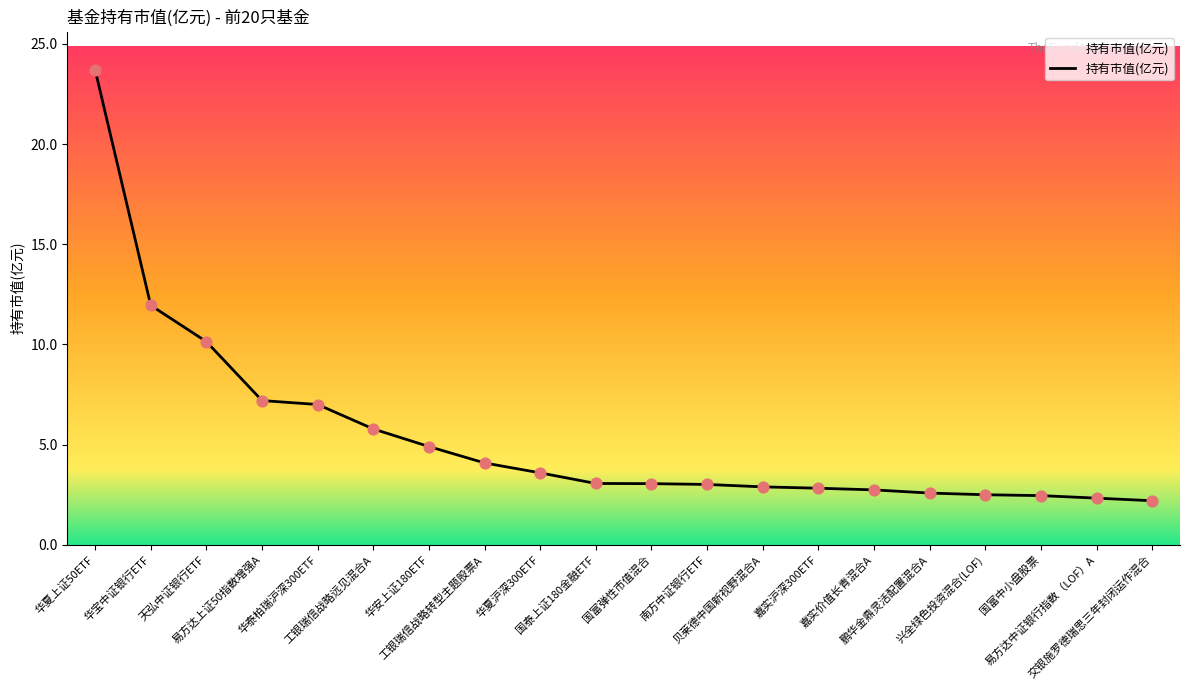

What is the ratio of the value at 鹏华金鼎灵活配置混合A to the value at 工银瑞信战略转型主题股票A?

0.6